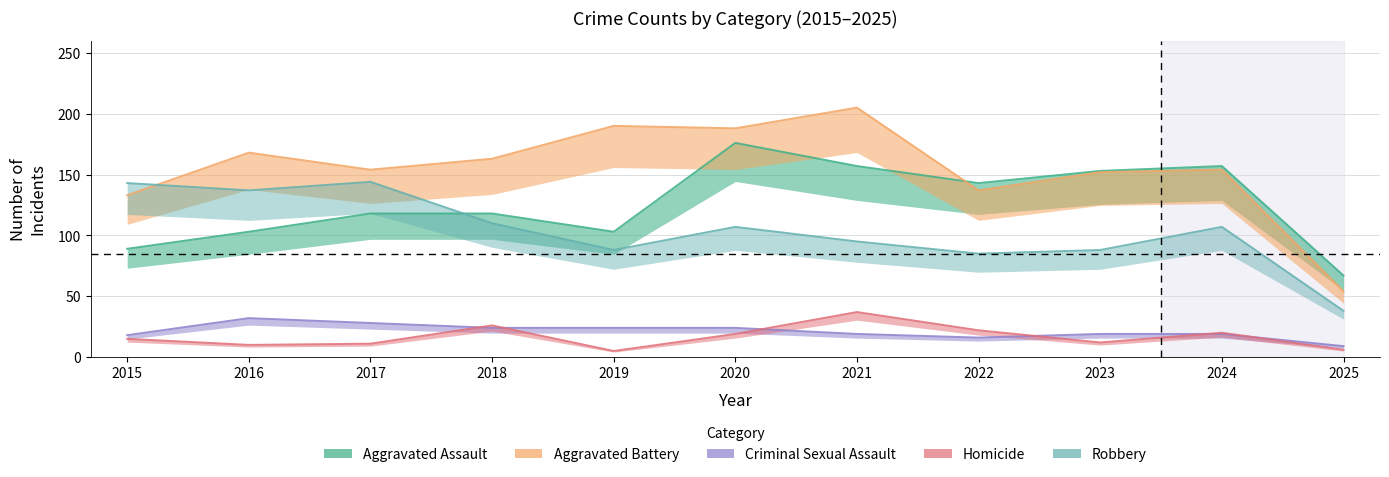

Where is Robbery nearest to the value 91?

2019